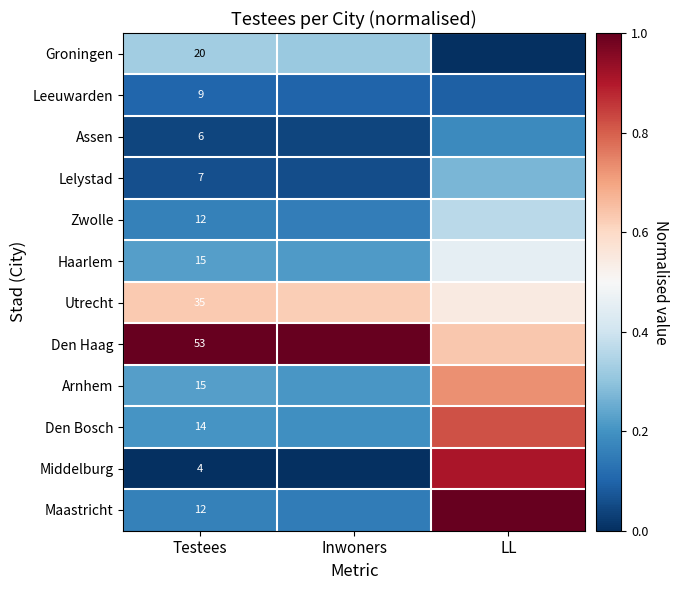

At how many categories does at least one series exceed 0?

3